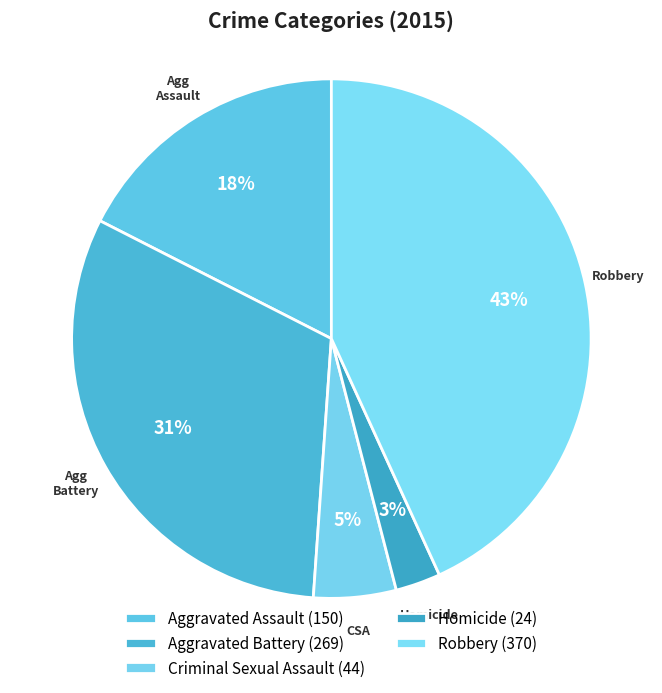

How many slices are in this pie chart?

5